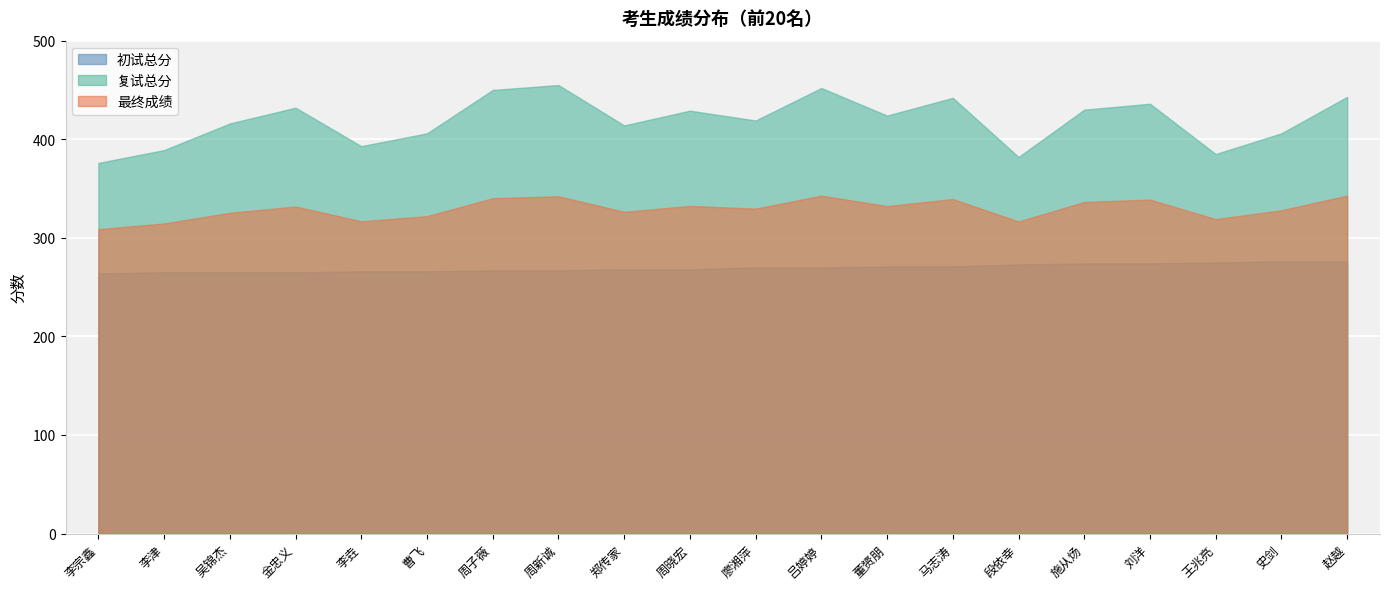

How many series are shown in this chart?

3